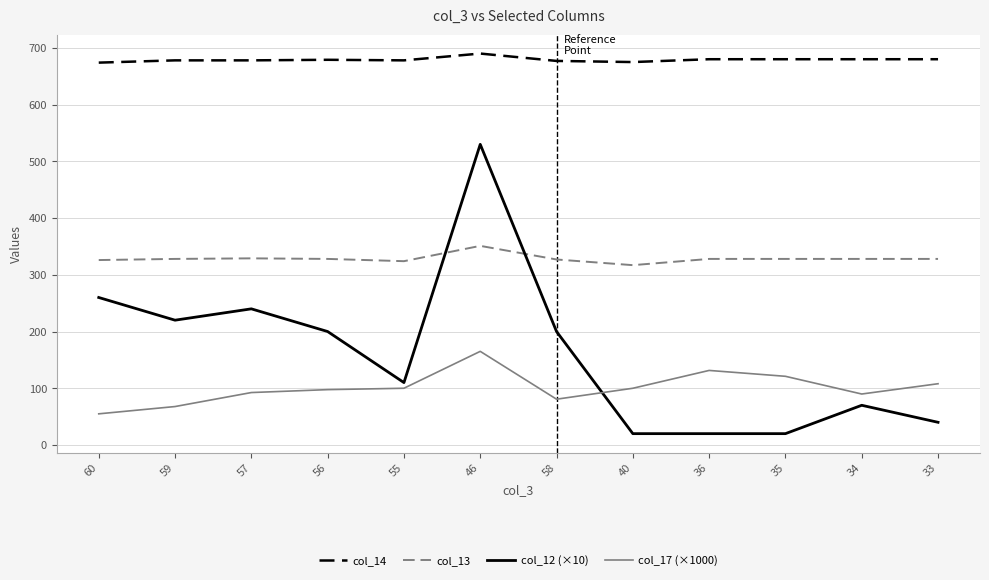

Where does the col_12 (×10) series first go above 200?

60